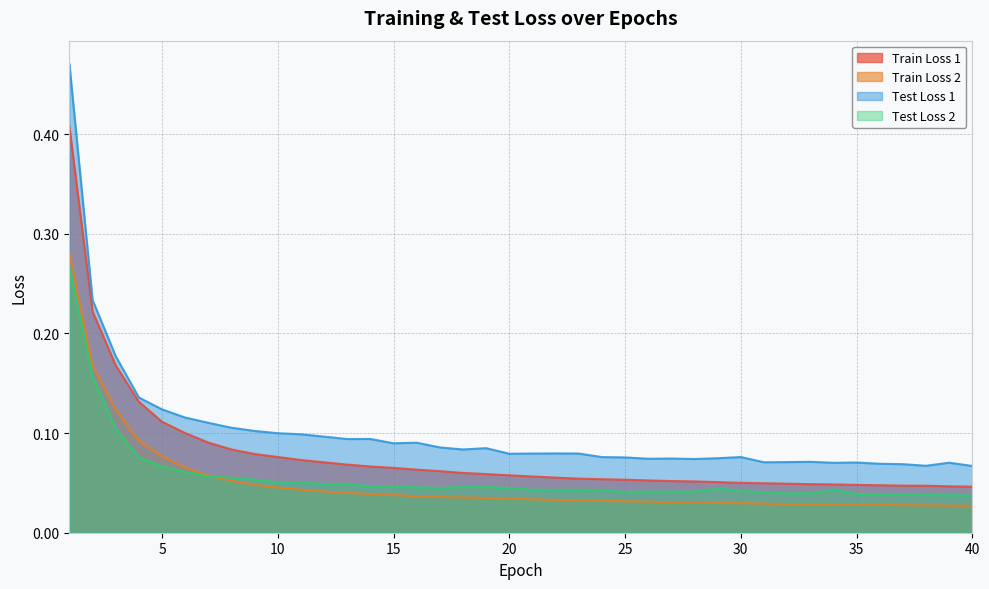

List the labels in order of Test Loss 1 value, largest first.

1, 2, 3, 4, 5, 6, 7, 8, 9, 10, 11, 12, 14, 13, 16, 15, 17, 19, 18, 22, 23, 21, 20, 30, 24, 25, 29, 27, 26, 28, 33, 32, 31, 35, 39, 34, 36, 37, 38, 40